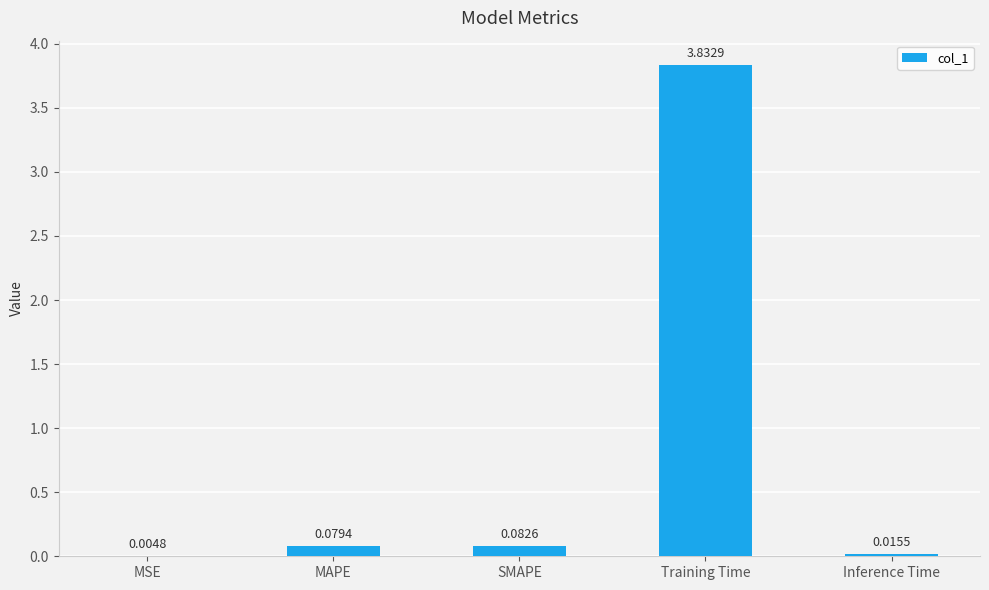

Does the chart contain stacked bars?

No